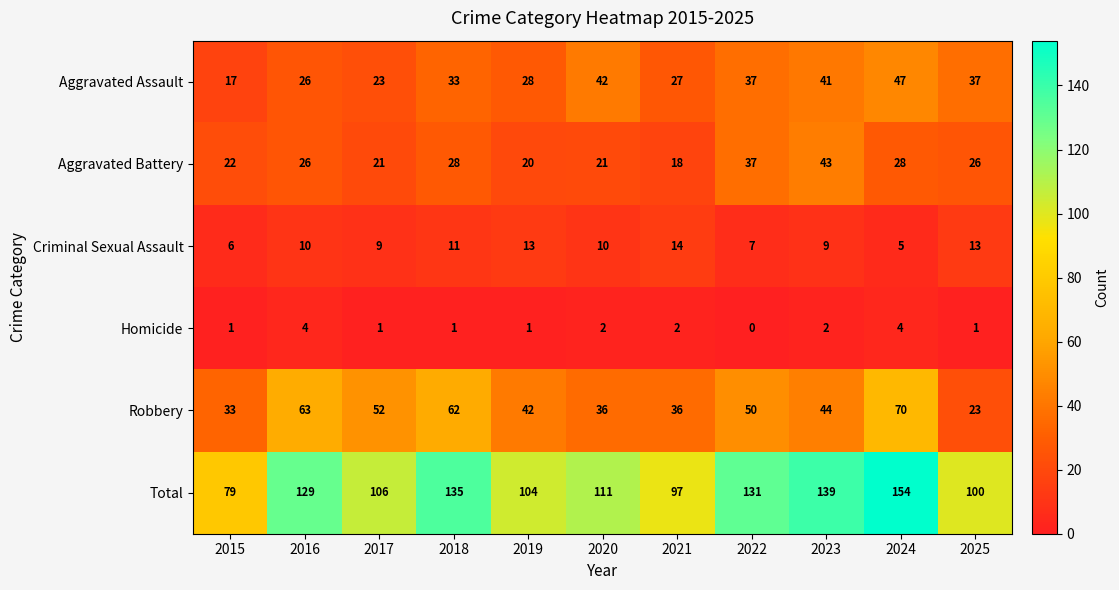

What is the difference between the maximum and minimum values in the Robbery series?

47